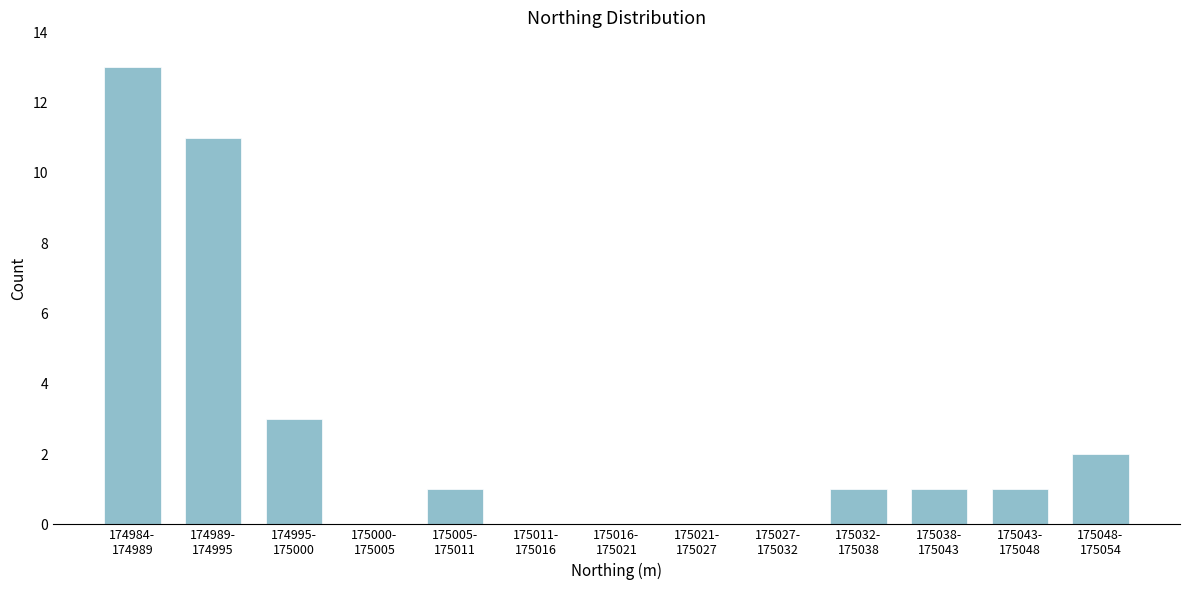

What is the sum of all values?

33